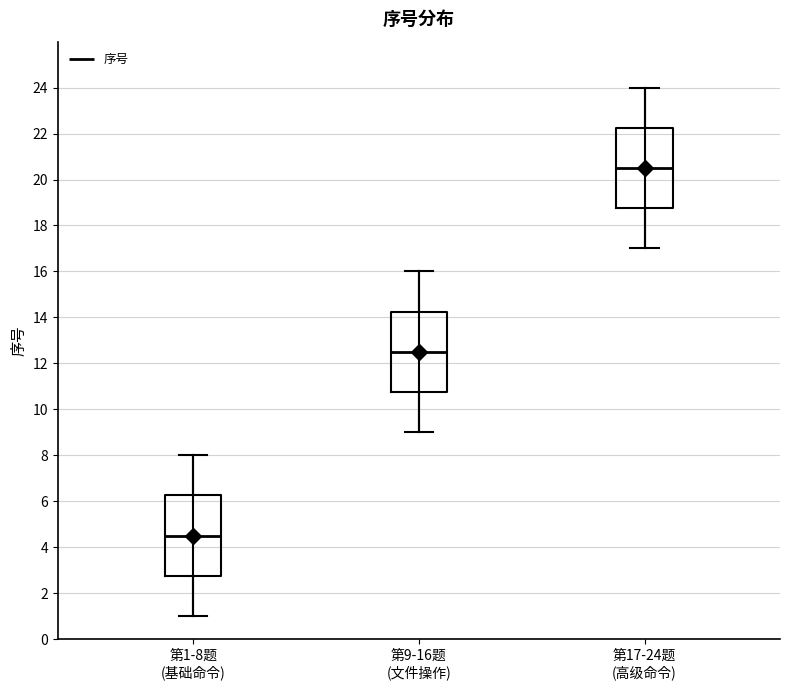

Reading left to right, transcribe this box plot: for each box, give where its median line is, the range the box spans, and where its two whiskers end, as read against the y-axis. The values are not printed on the chart, so give them approximately, as read against the axis.

第1-8题 (基础命令): median 4.6, box 2.8 to 6.2, whiskers 1.0 to 8.0
第9-16题 (文件操作): median 12.6, box 10.8 to 14.2, whiskers 9.0 to 16.0
第17-24题 (高级命令): median 20.6, box 18.8 to 22.2, whiskers 17.0 to 24.0